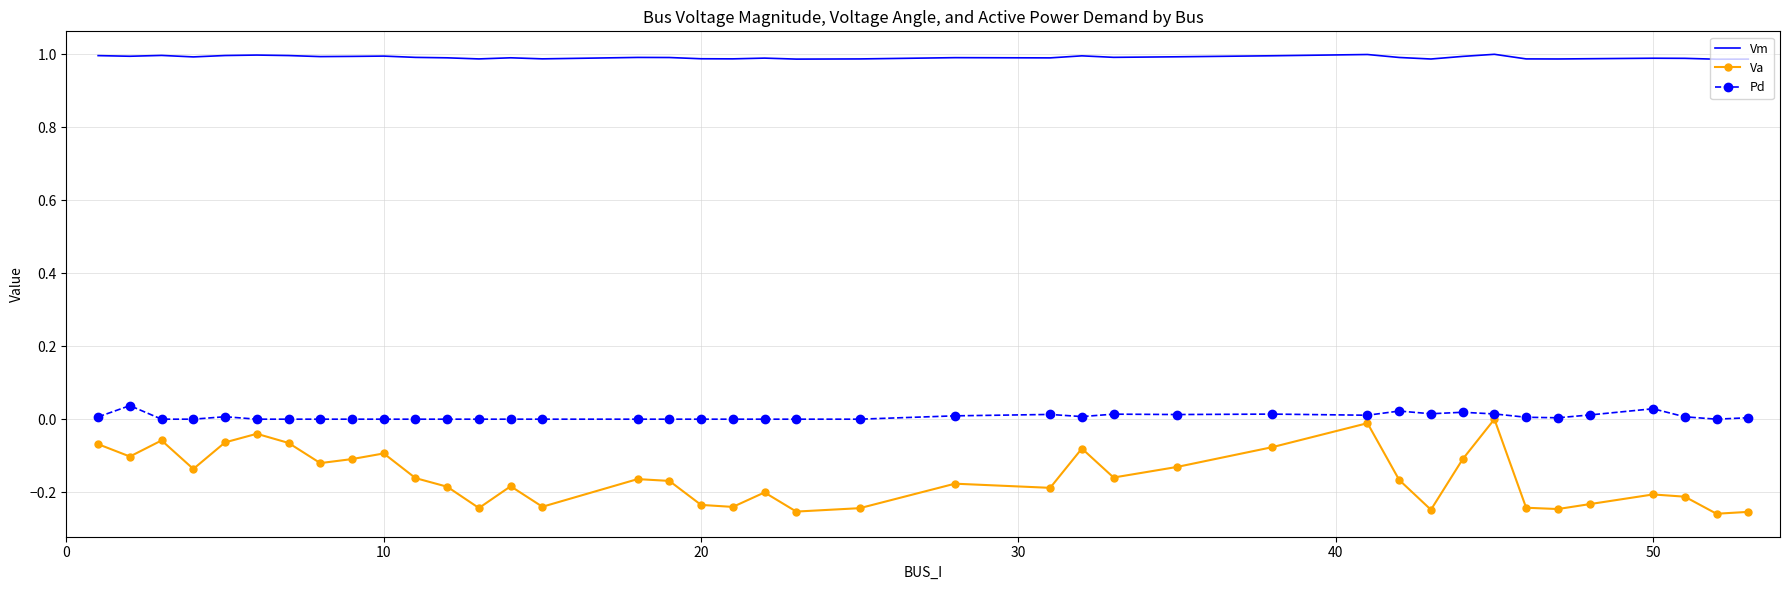

At how many categories does at least one series exceed 0?

40